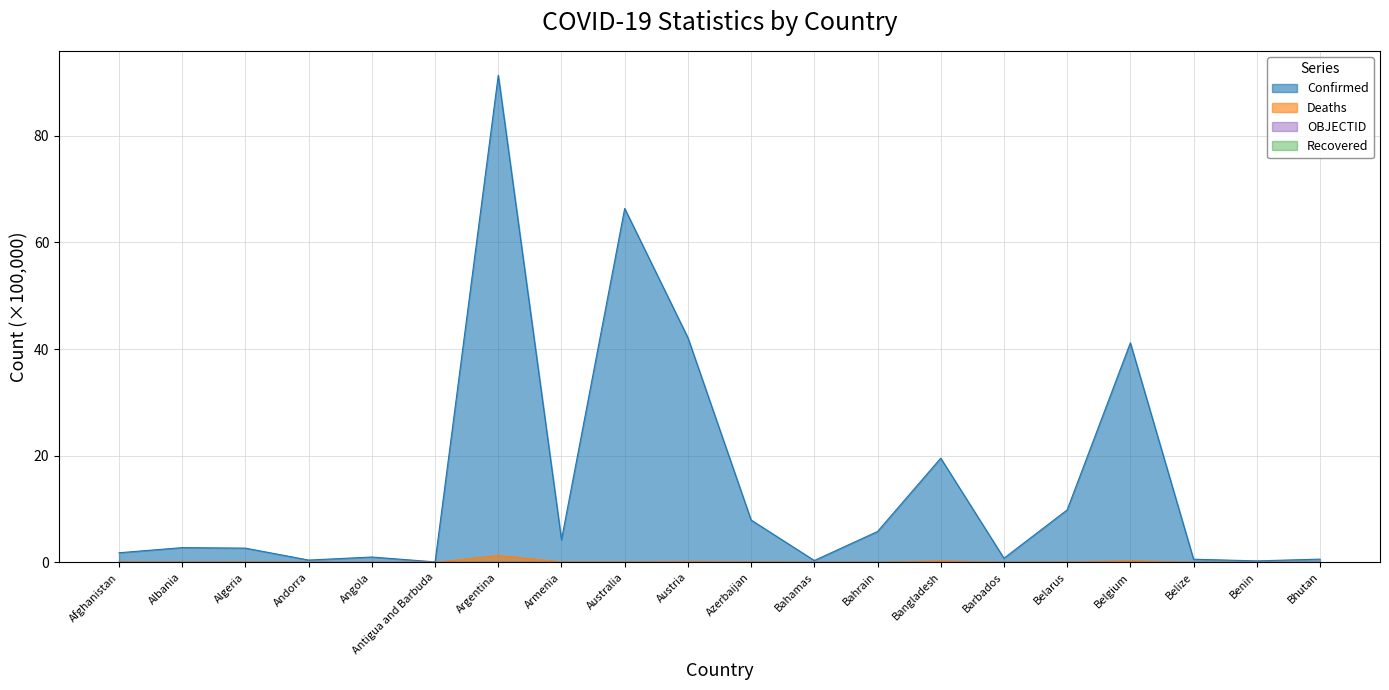

Which series has the largest total across all categories?

Confirmed